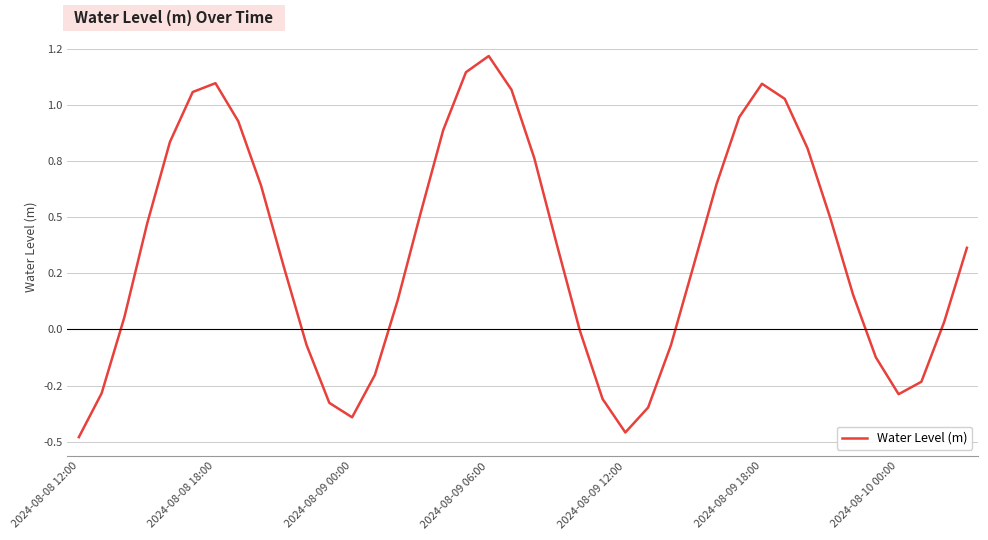

Does the chart have visible grid lines?

Yes